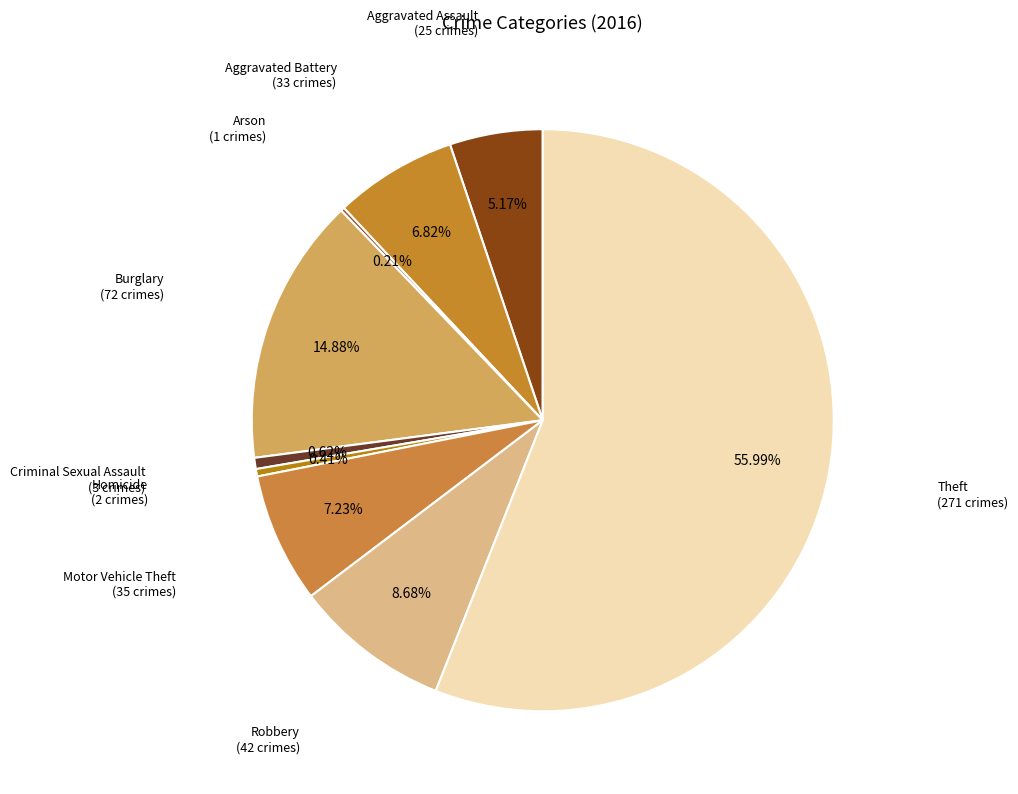

To the nearest percent, what is the difference between the largest and smallest slice percentages?

56%